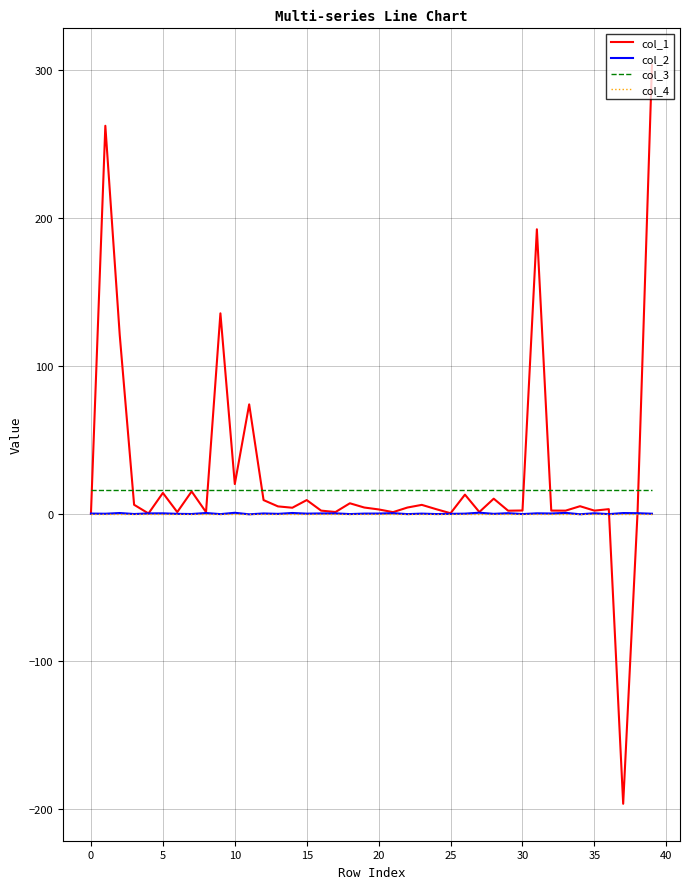

Which series has the largest range (max minus min)?

col_1